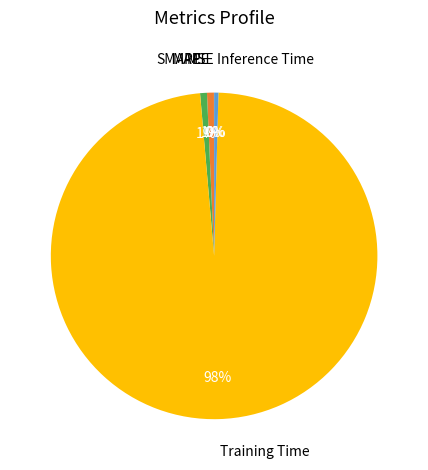

Is there any slice that represents more than half of the pie?

Yes